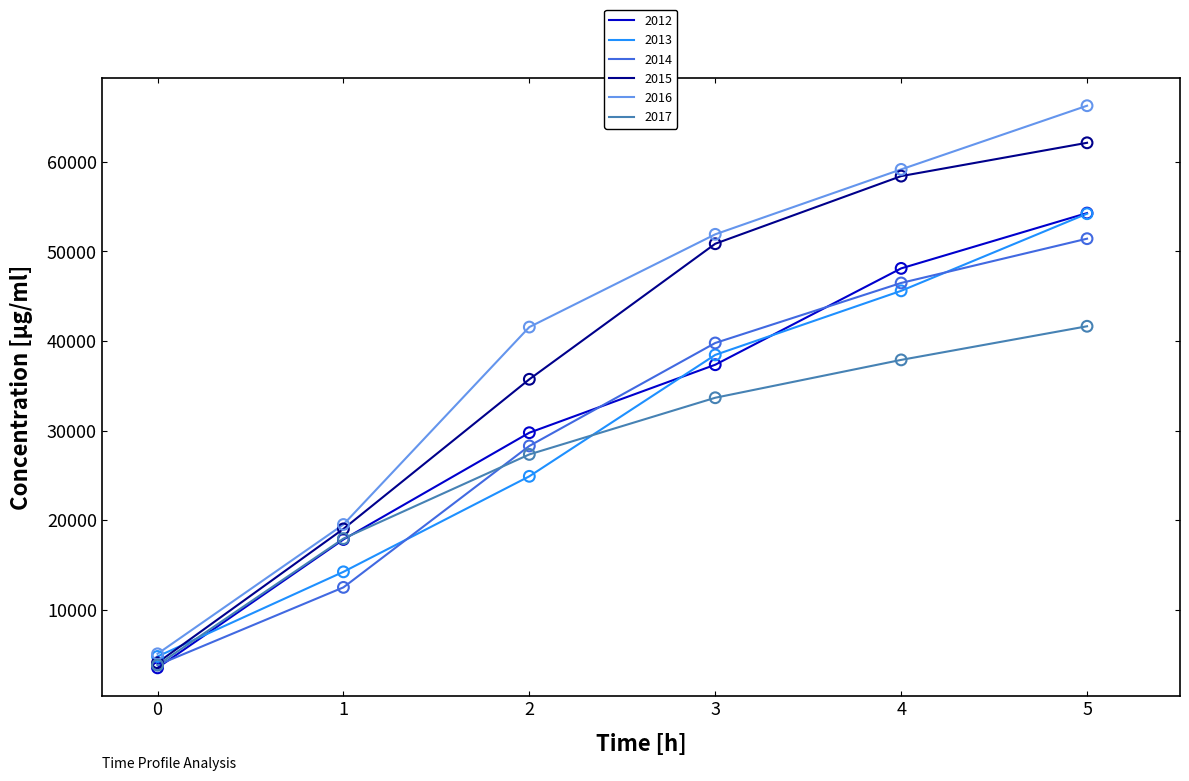

What is the total value across all series at 0?

25061.2